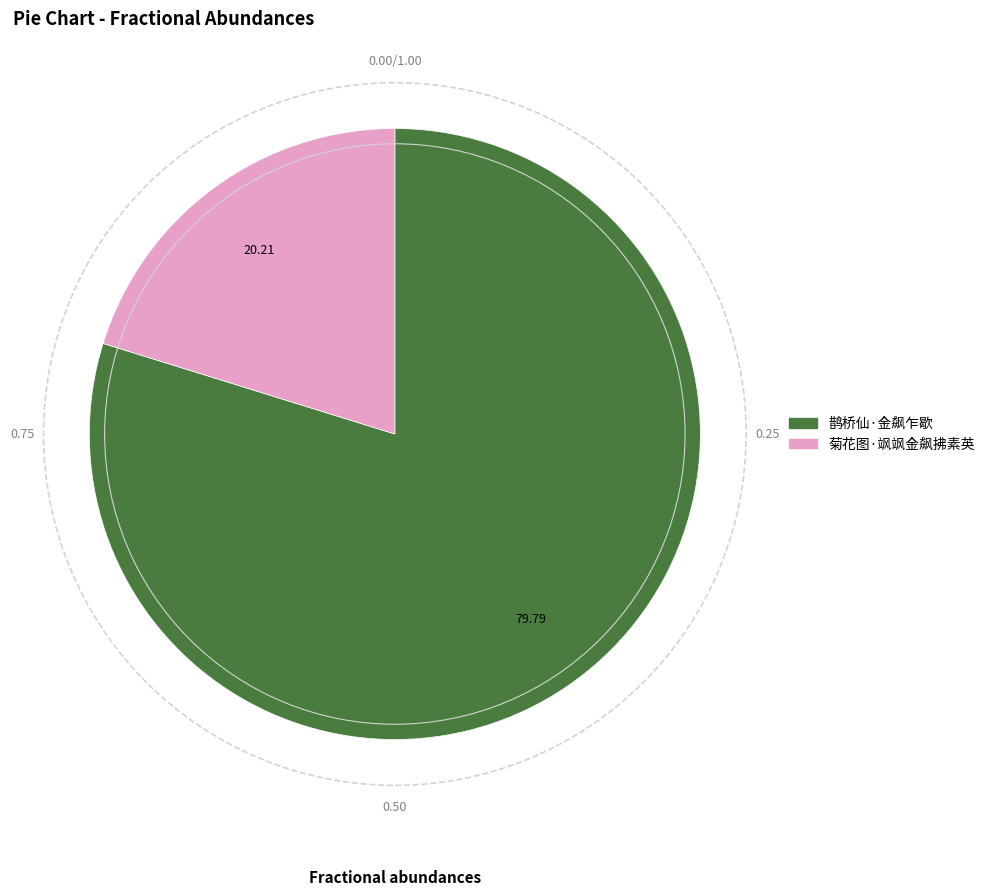

Is the sum of 鹊桥仙·金飙乍歇 and 菊花图·飒飒金飙拂素英 greater than half?

Yes